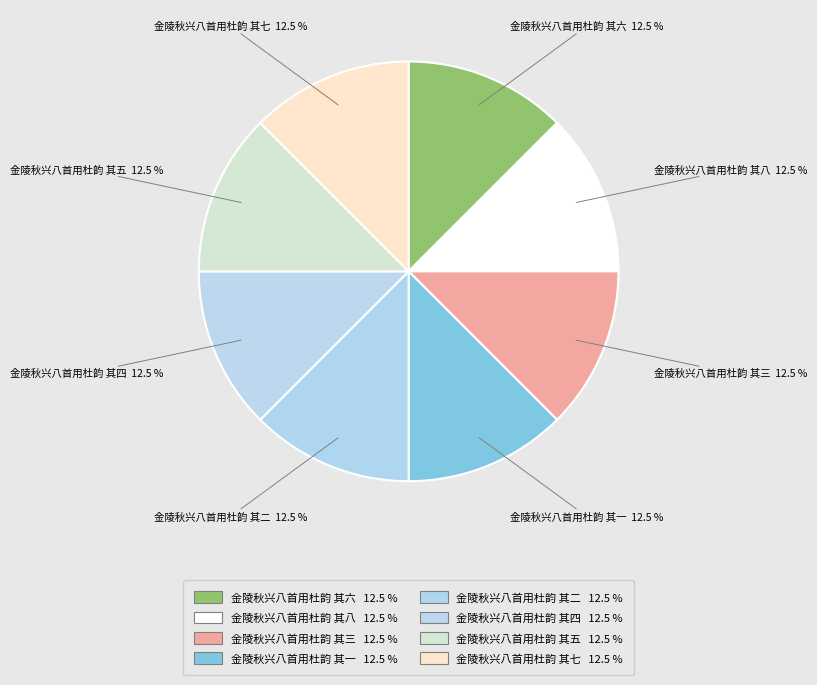

True or false: 金陵秋兴八首用杜韵 其六 accounts for 13% of the total.

True